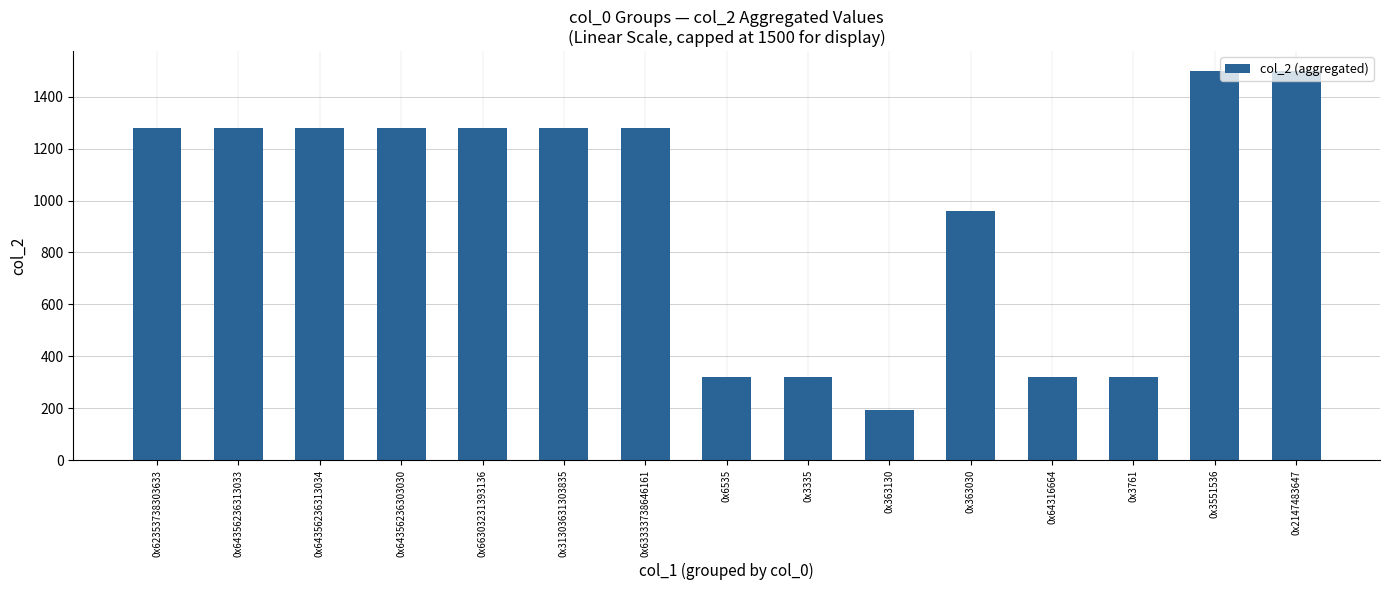

At which label is the value closest to 846?

0x363030